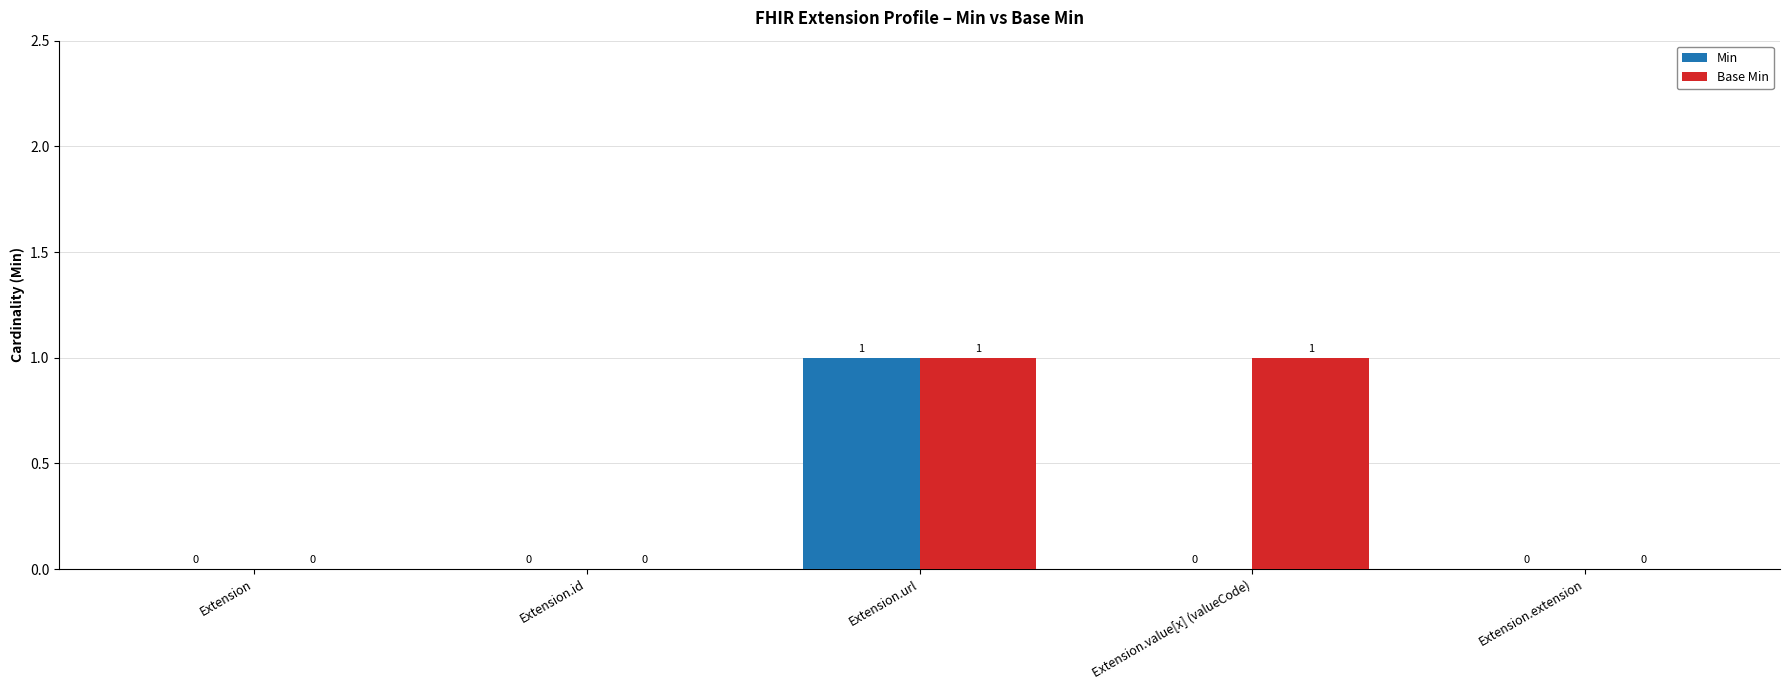

Which series has the largest total across all categories?

Base Min